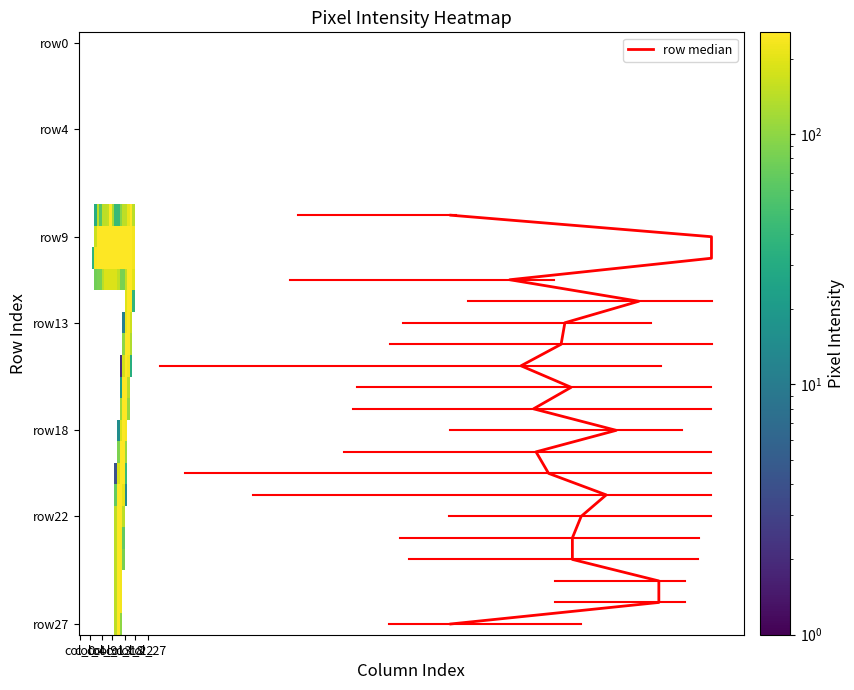

List the labels in order of row14 value, smallest first.

col_0, col_1, col_2, col_3, col_4, col_5, col_6, col_7, col_8, col_9, col_10, col_11, col_12, col_13, col_14, col_15, col_16, col_21, col_22, col_23, col_24, col_25, col_26, col_27, col_17, col_20, col_18, col_19